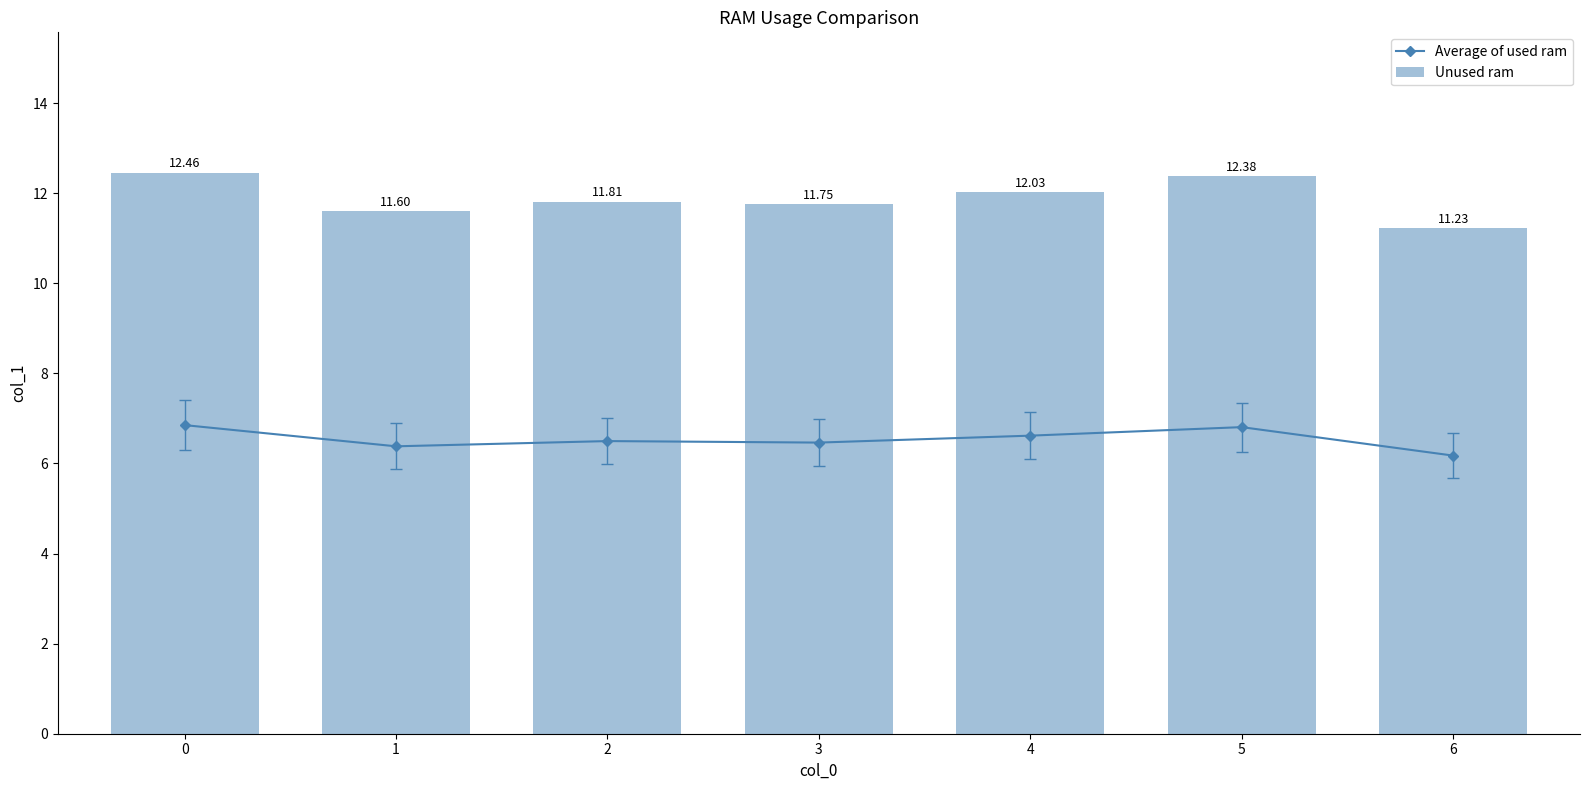

Does the chart contain any negative values?

No